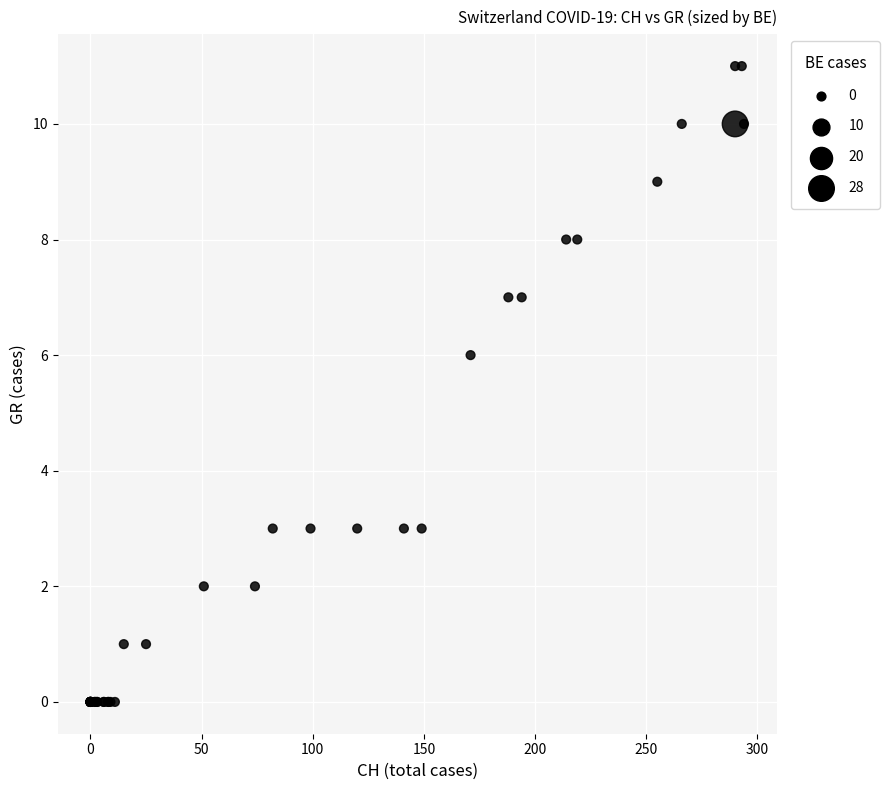

What Y value in the scatter plot is closest to 5?

6